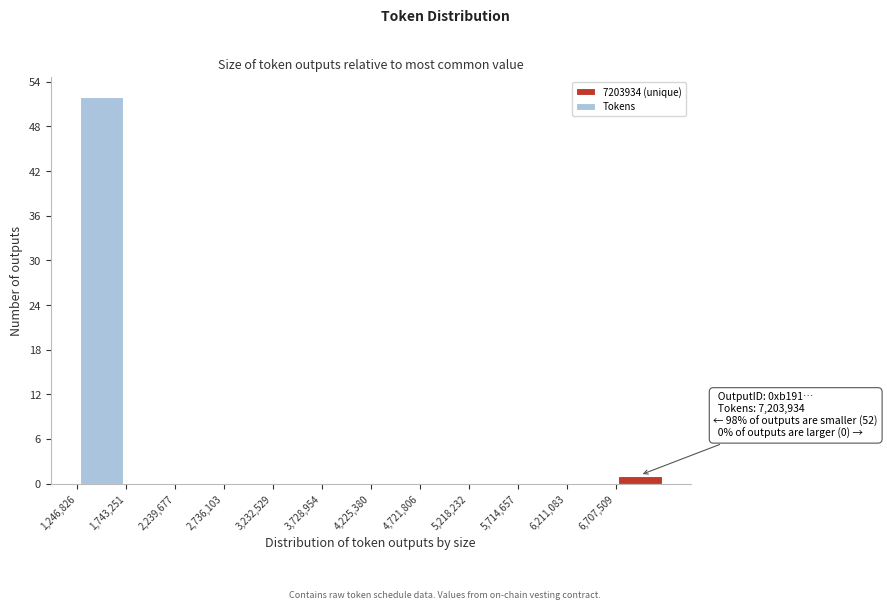

Over which range of the x-axis is the bar tallest?

1250000 to 1750000